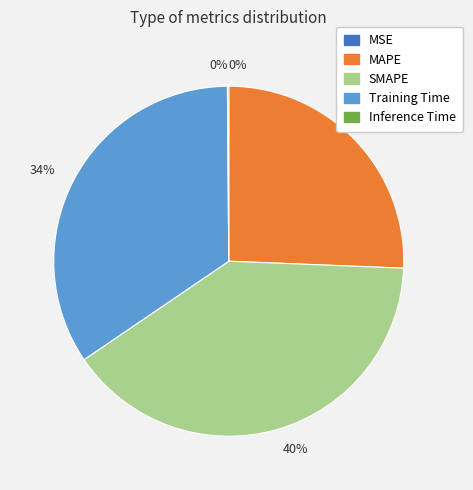

What is the largest slice in the pie chart?

SMAPE